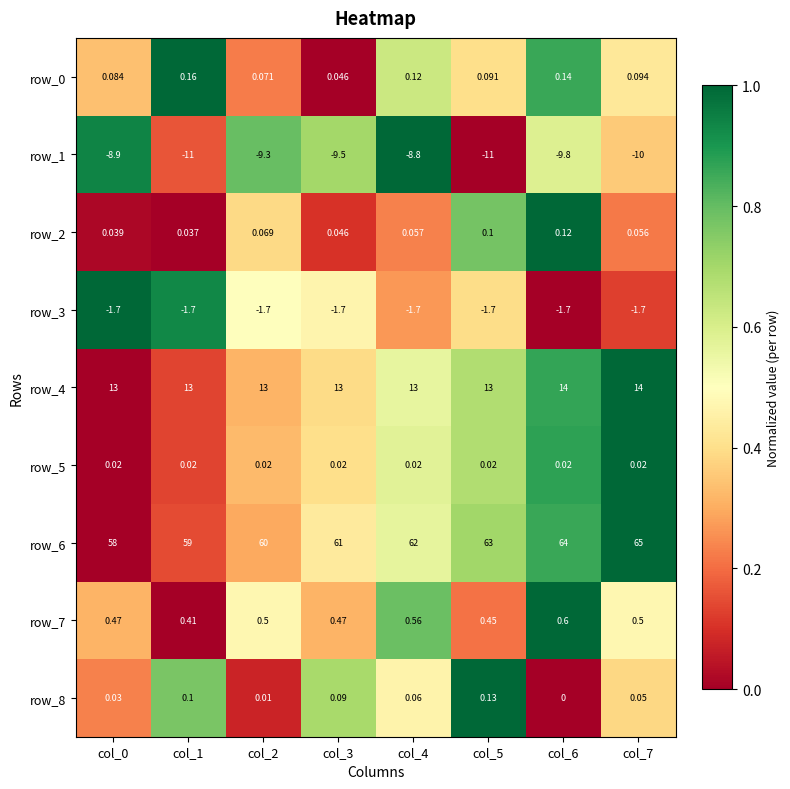

Is the value of row_2 at col_3 greater than the value of row_8 at col_1?

No